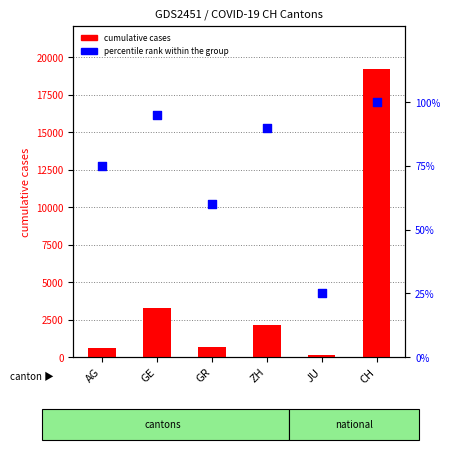

Which series reaches the minimum Y coordinate?

percentile rank within the group